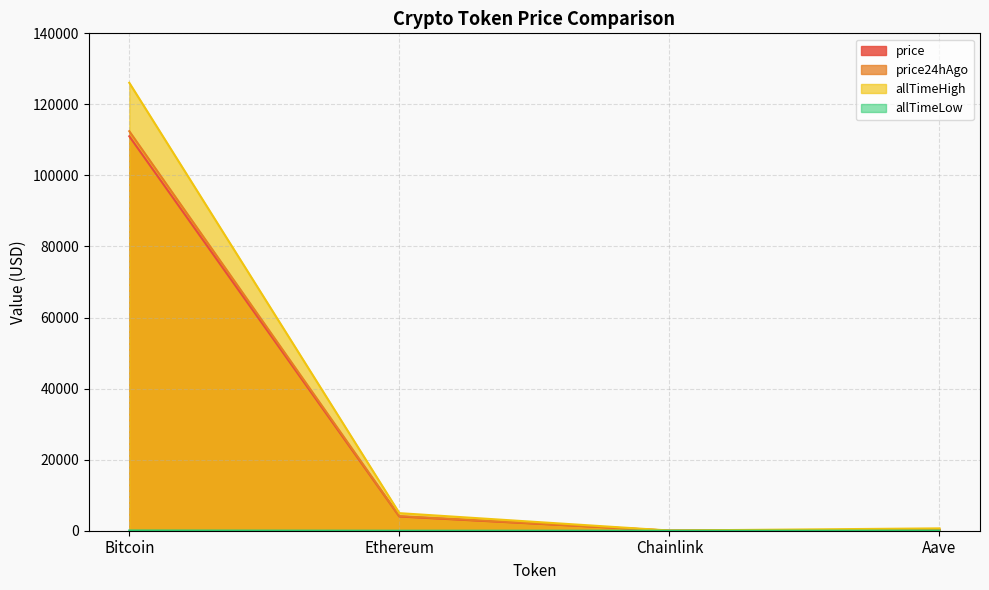

How many lines are shown in the chart?

4